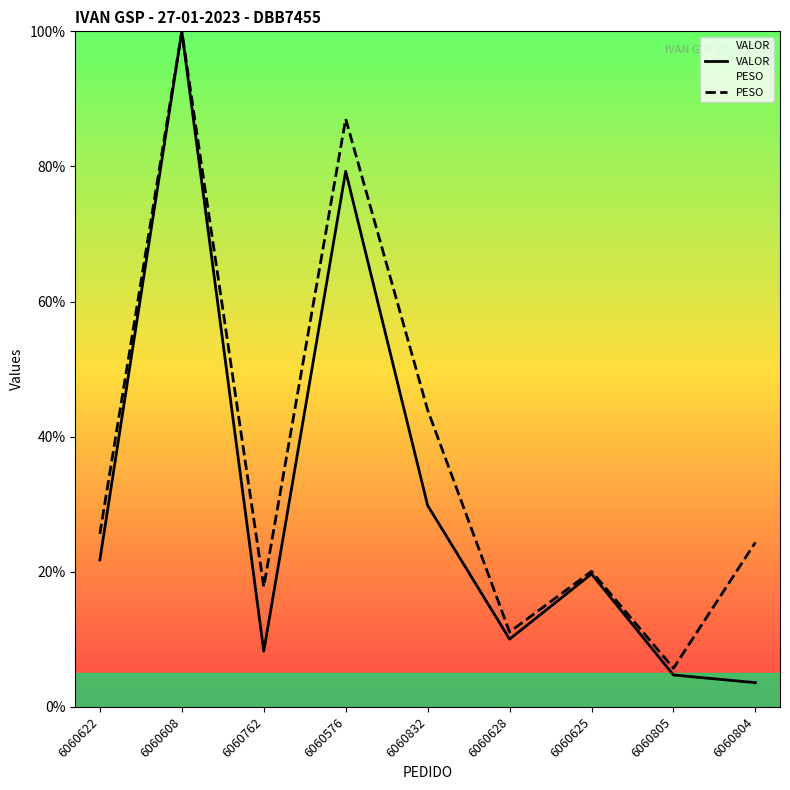

How many interior local valleys does the VALOR series have?

2